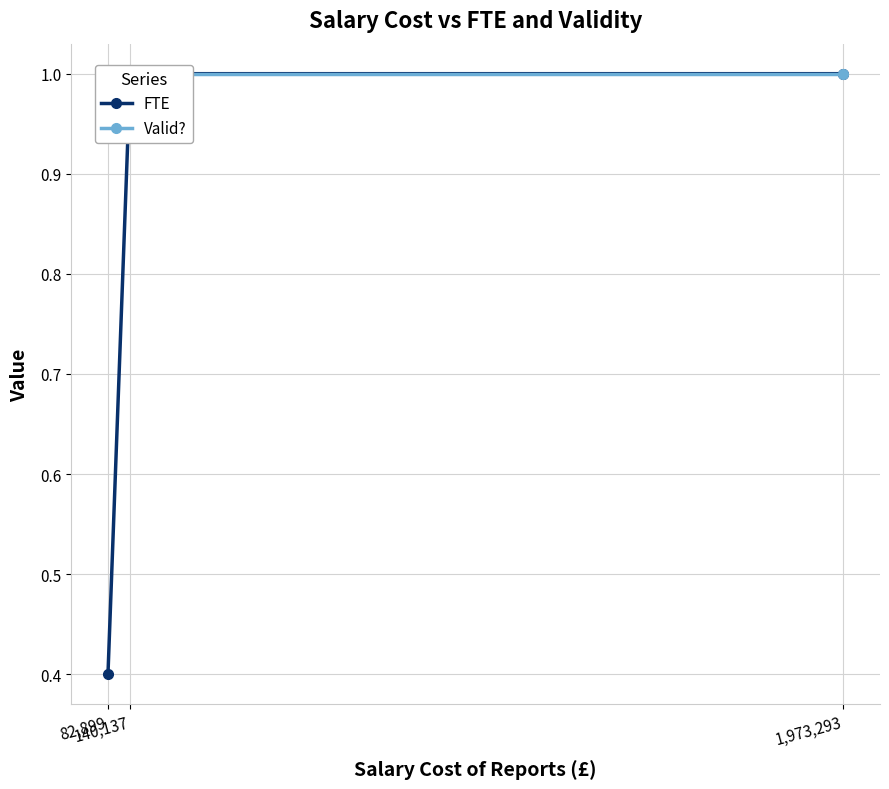

What is the highest value of the FTE series?

1.0